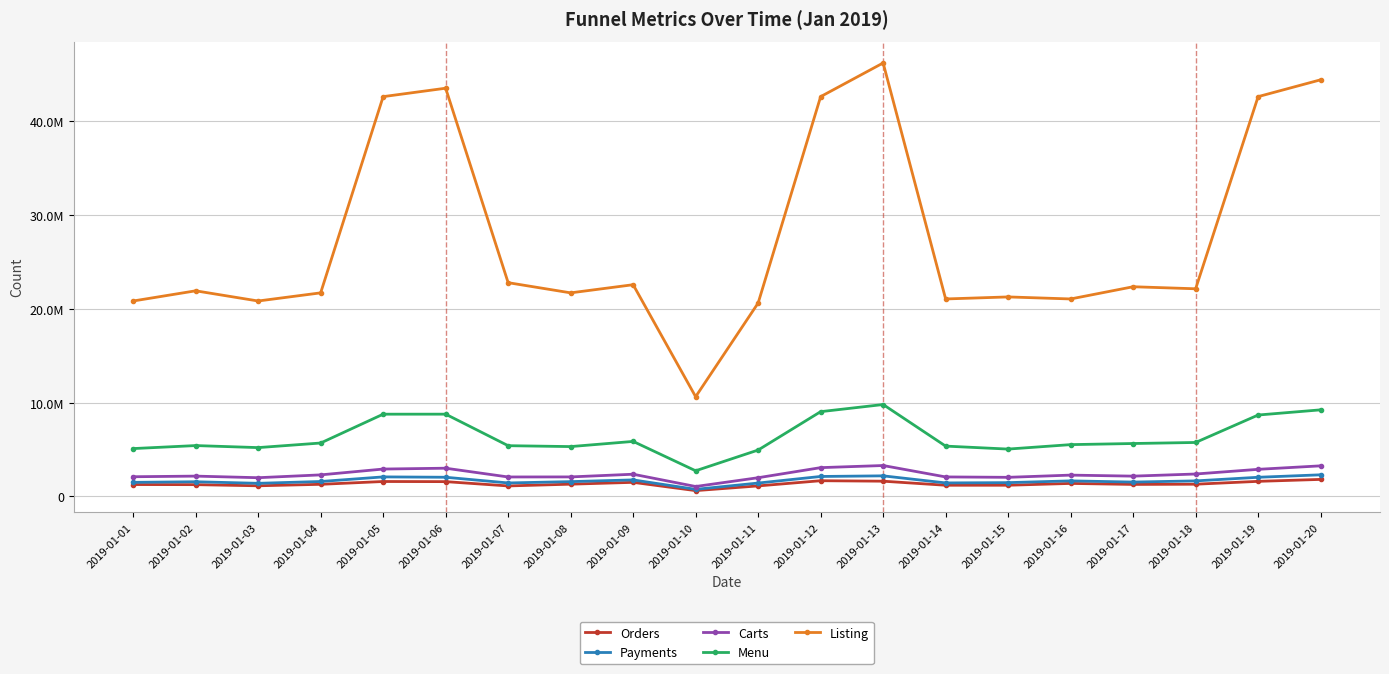

How many interior local valleys does the Menu series have?

4